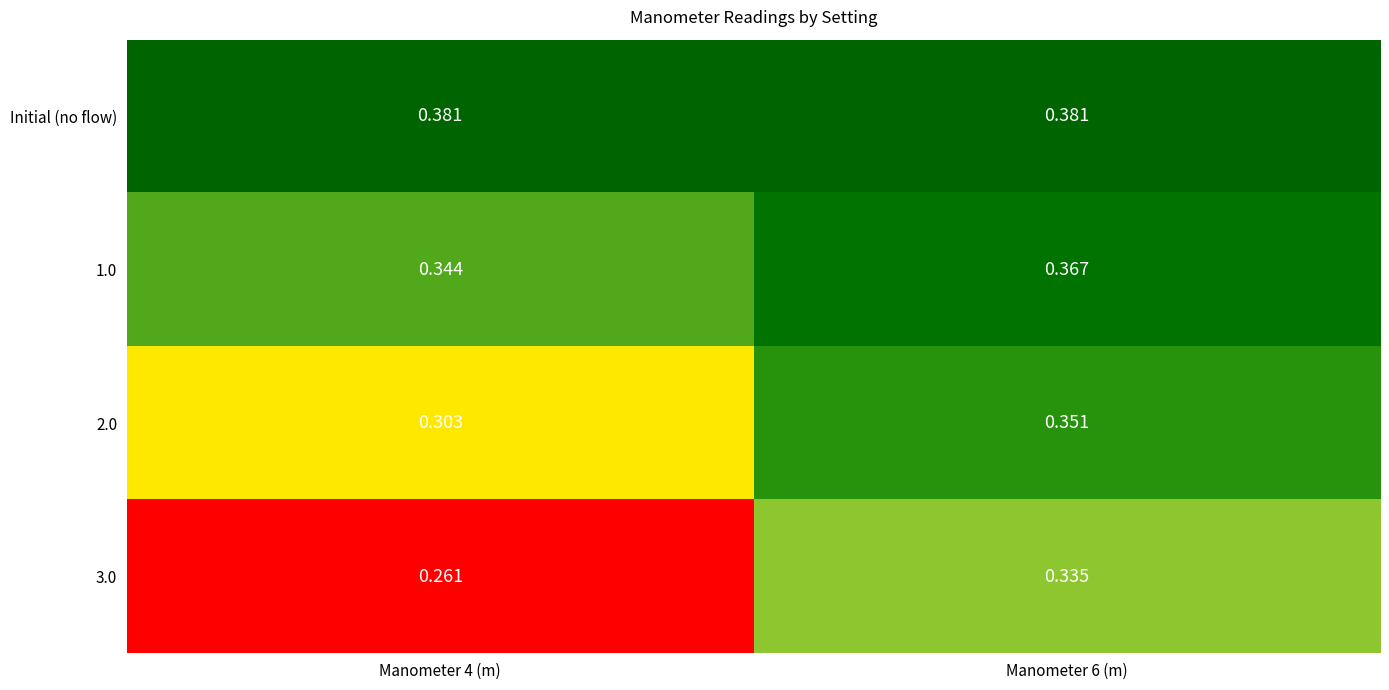

Is the value of 3.0 at Manometer 6 (m) greater than the value of Initial (no flow) at Manometer 6 (m)?

No